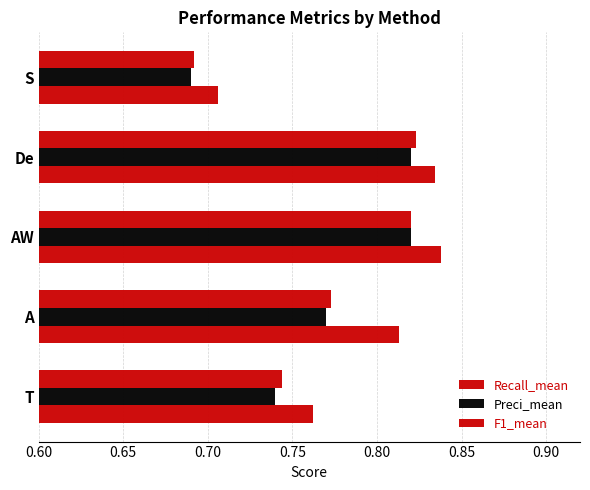

How many data points does each series have?

5